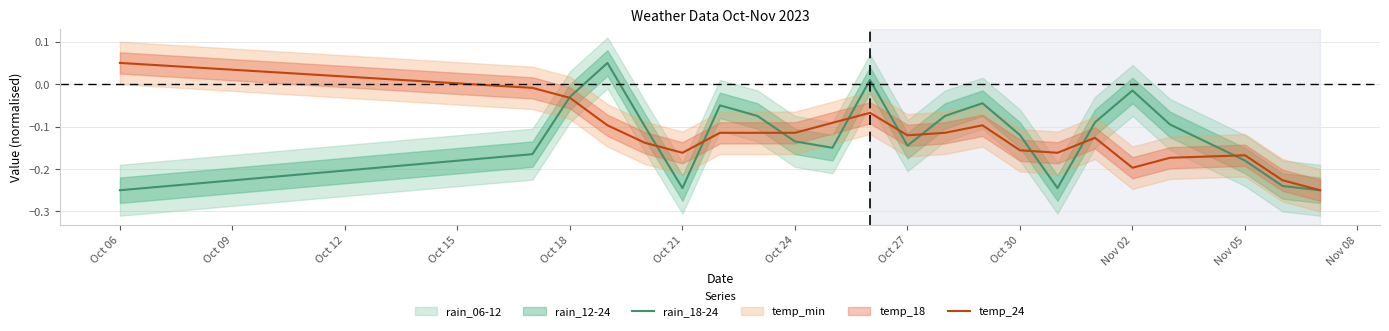

Which category has the highest value in the temp_24 series?

Oct 06